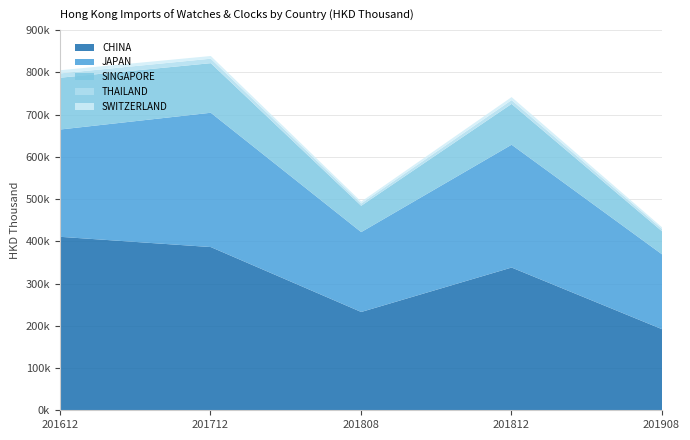

At which label is SWITZERLAND closest to 5710?

201712